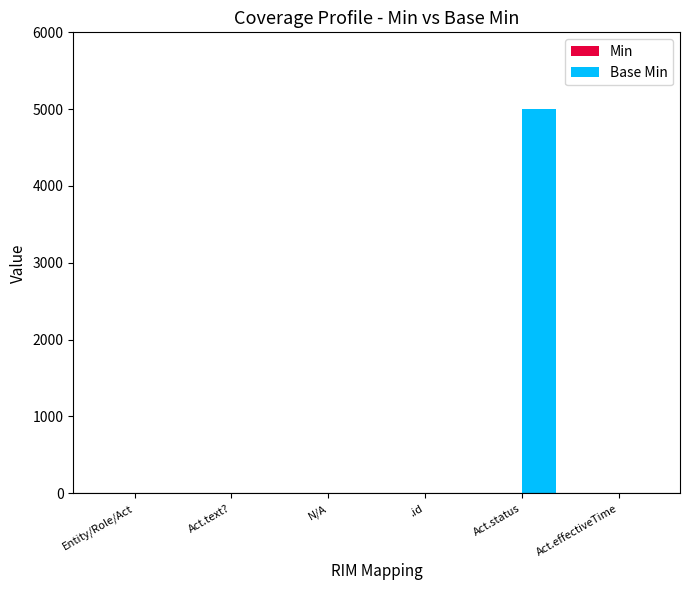

Which category has the highest value across all series?

Act.status